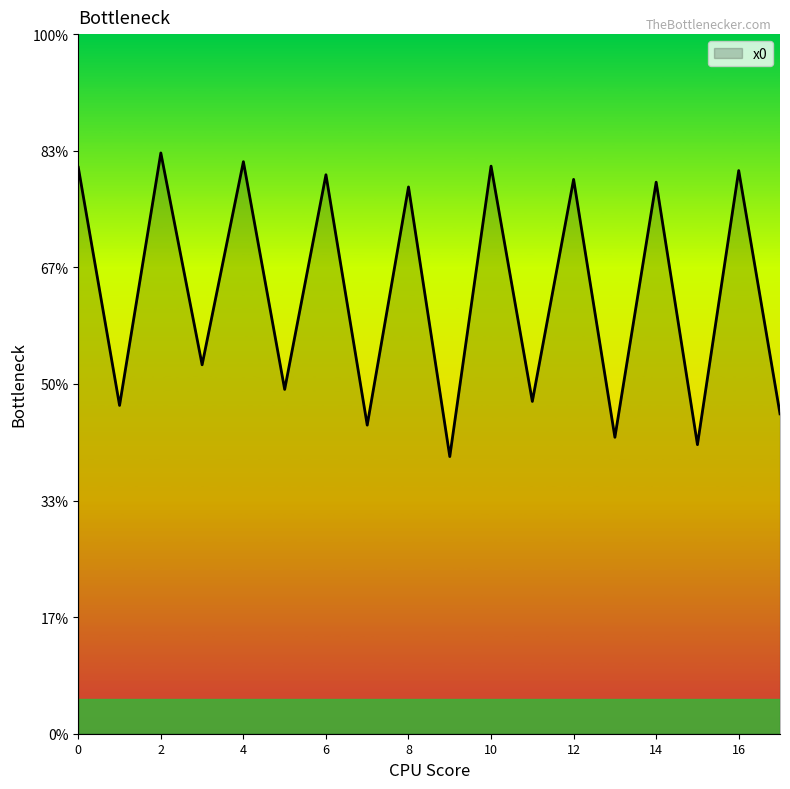

Is this an area chart (filled region under the line)?

Yes